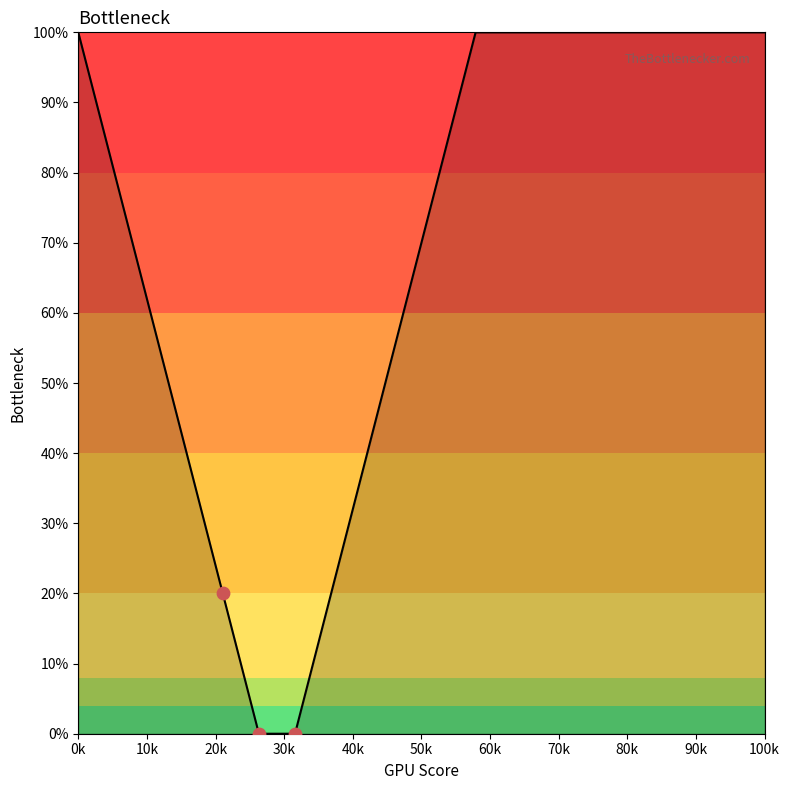

What is the difference between the maximum and minimum values?

100